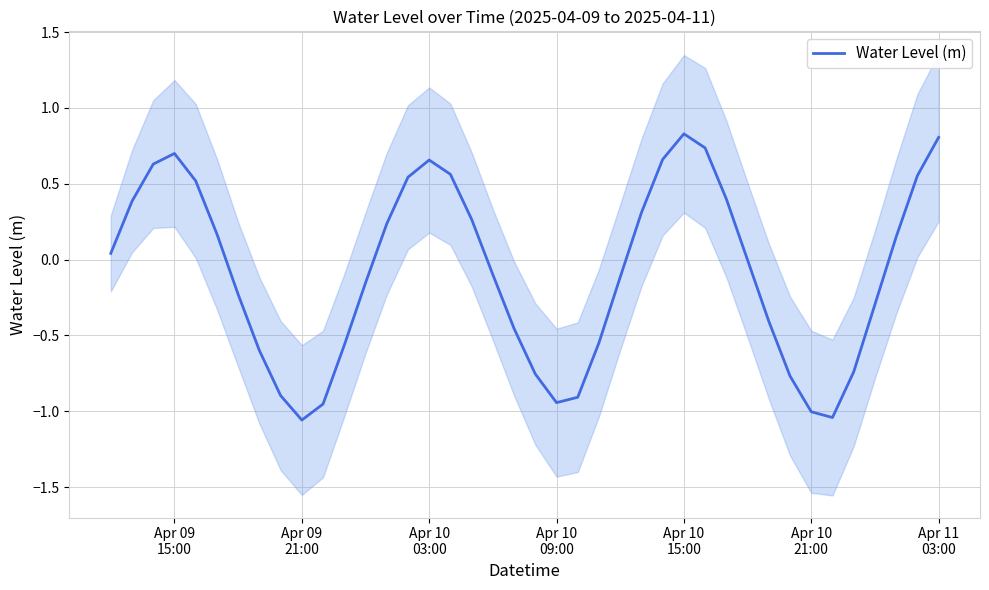

What is the value of the 24th point from the left?

-0.5